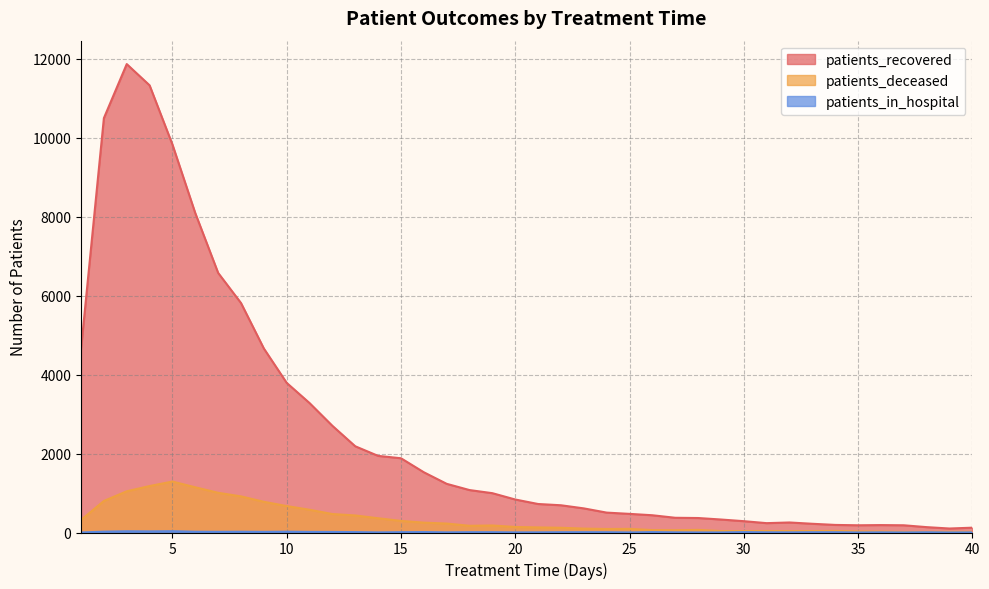

What value does the patients_recovered series have at 17?

1233